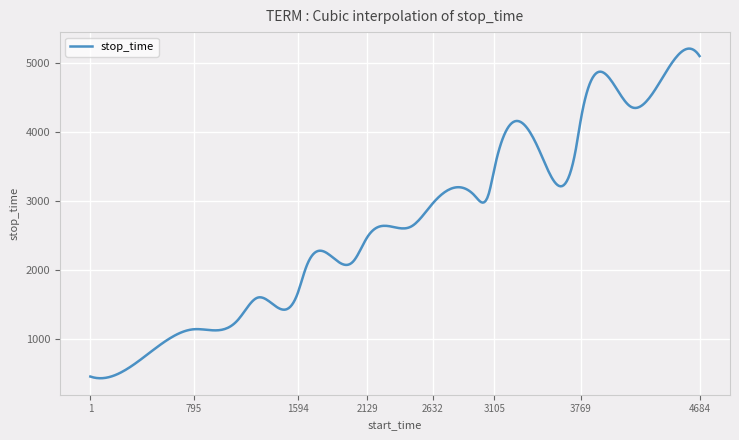

What is the maximum value shown in the chart?

5205.3